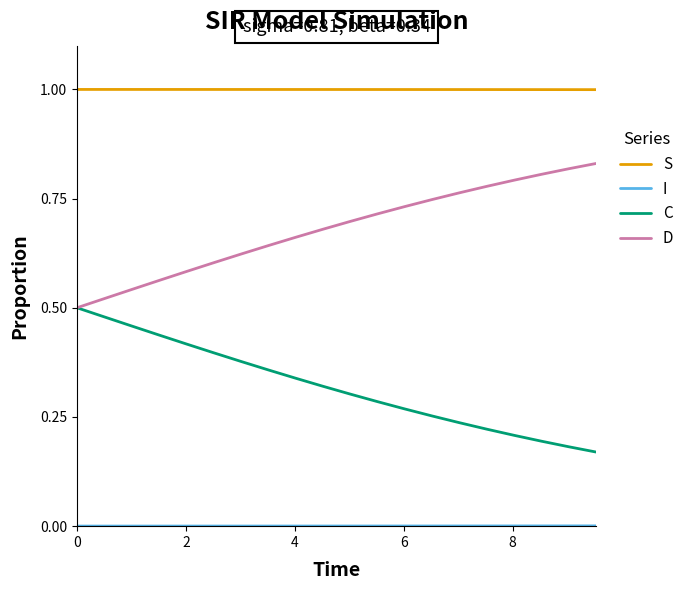

True or false: S and D intersect in this chart.

False